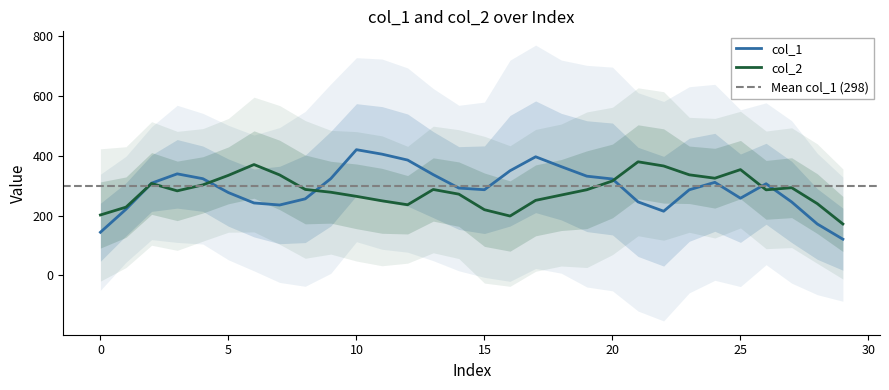

How many lines are shown in the chart?

2